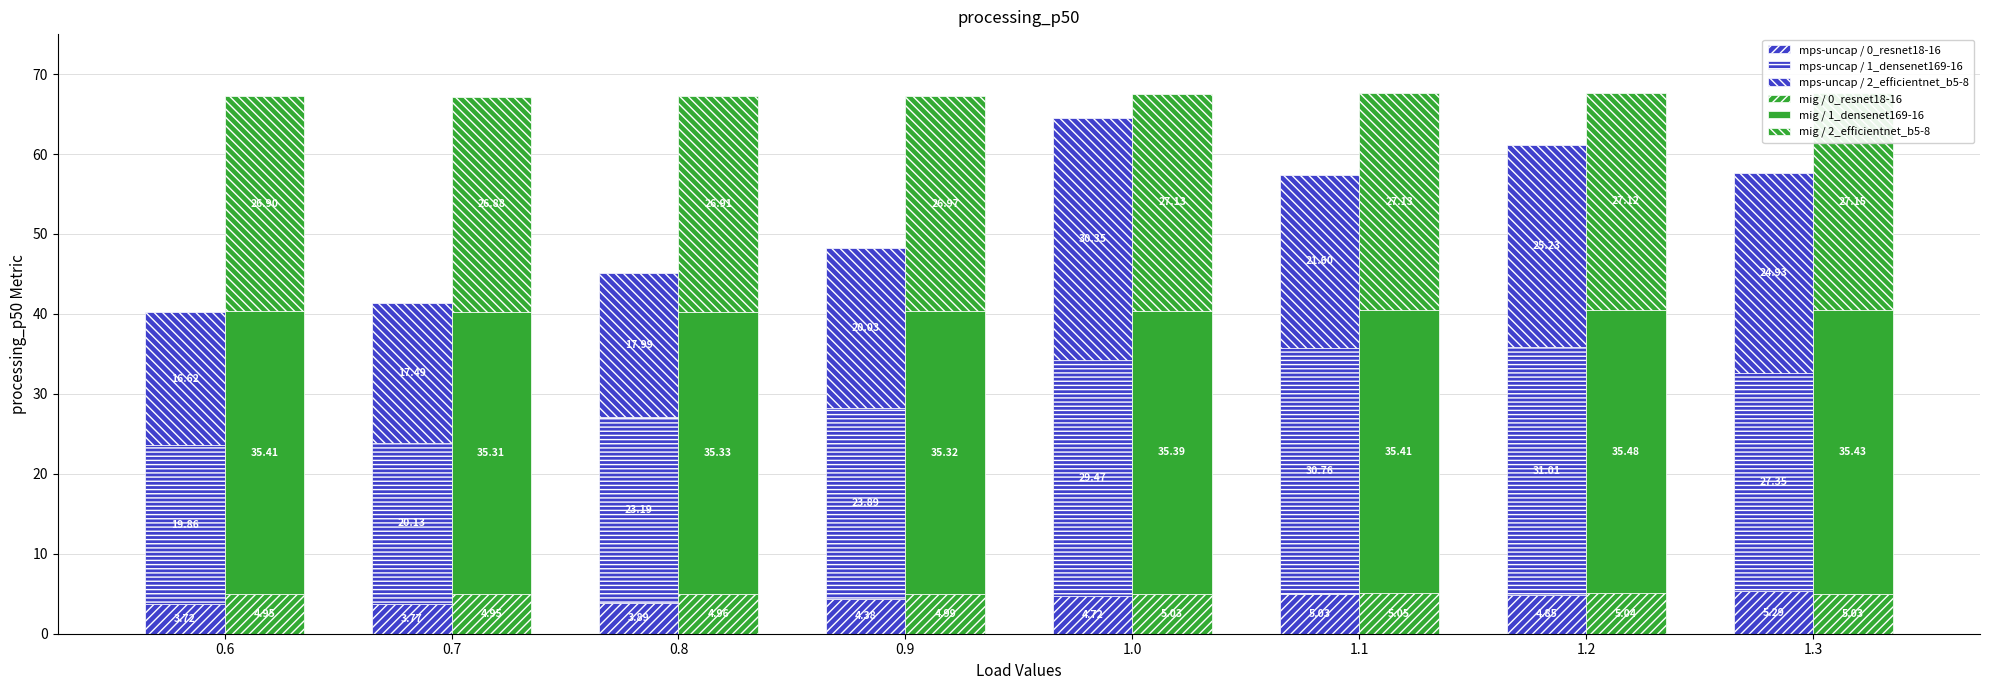

What are all the series names shown in the legend?

mps-uncap / 0_resnet18-16, mps-uncap / 1_densenet169-16, mps-uncap / 2_efficientnet_b5-8, mig / 0_resnet18-16, mig / 1_densenet169-16, mig / 2_efficientnet_b5-8